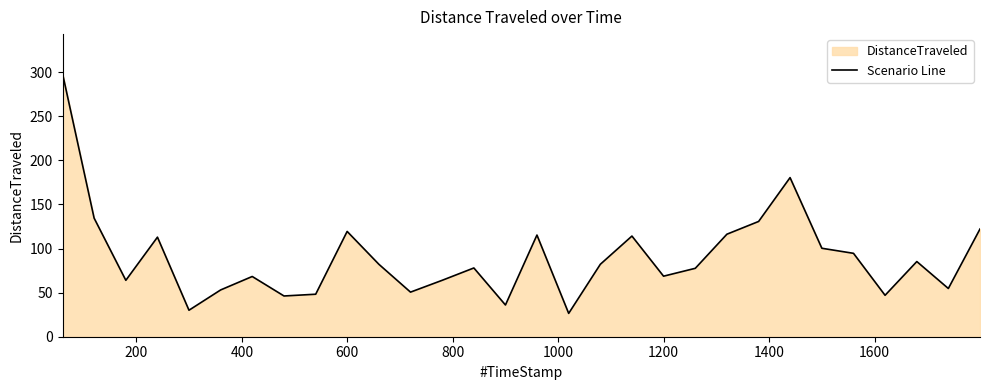

What is the value of the 18th point from the left?

82.2